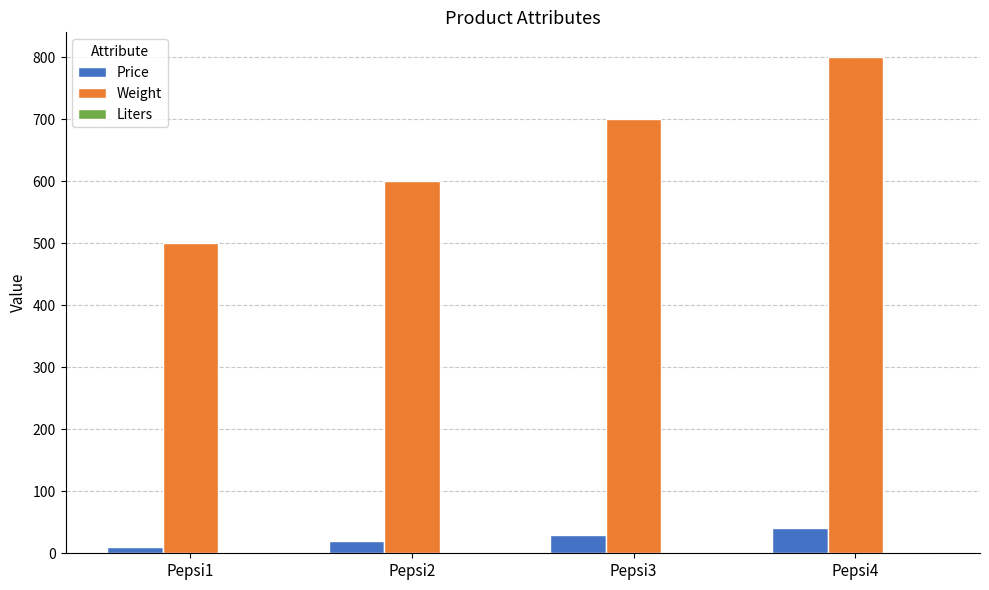

The value of Price at Pepsi2 is 20.0. True or false?

True